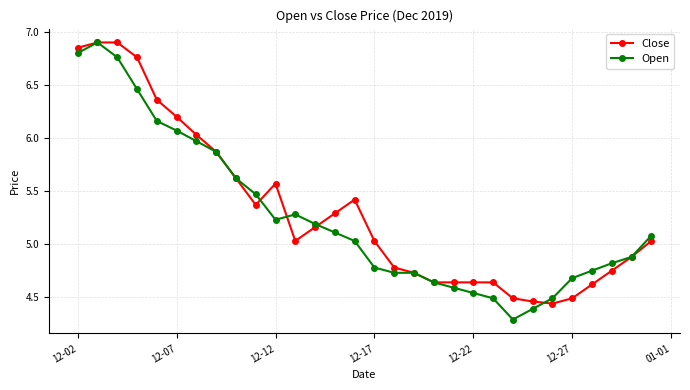

True or false: Close and Open intersect in this chart.

True